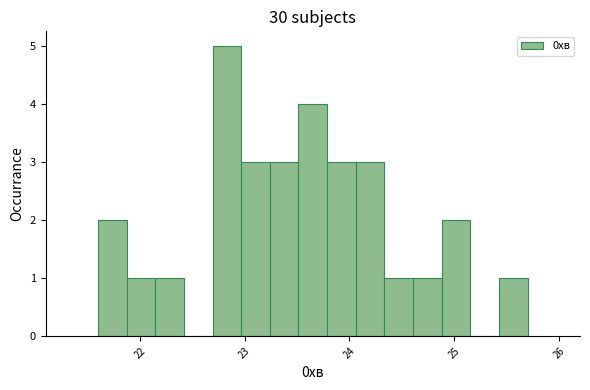

Read against the x-axis, roughly where is the centre of the tallest bar?

22.8